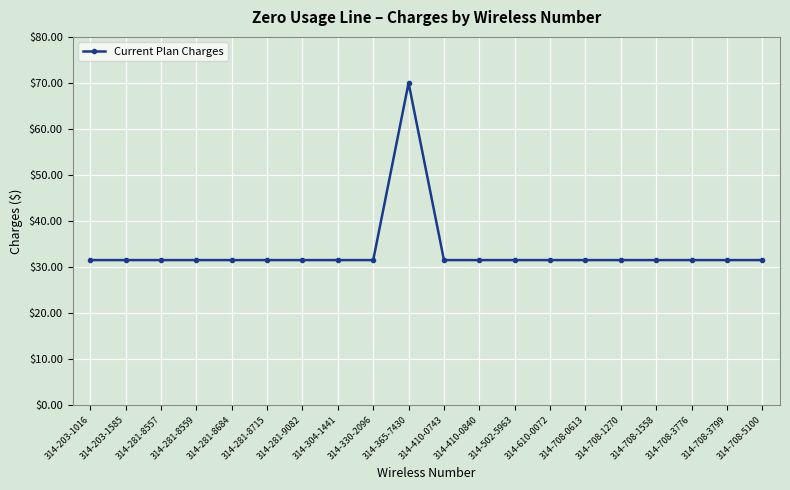

What is the smallest value displayed?

31.5